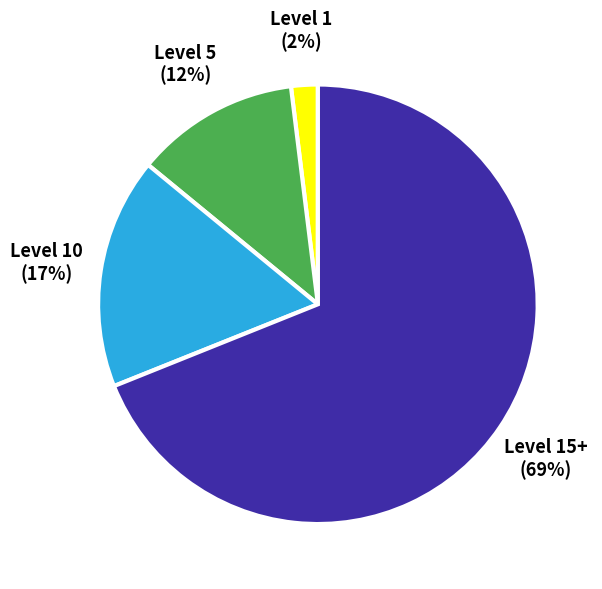

Count the number of slices in the pie.

4